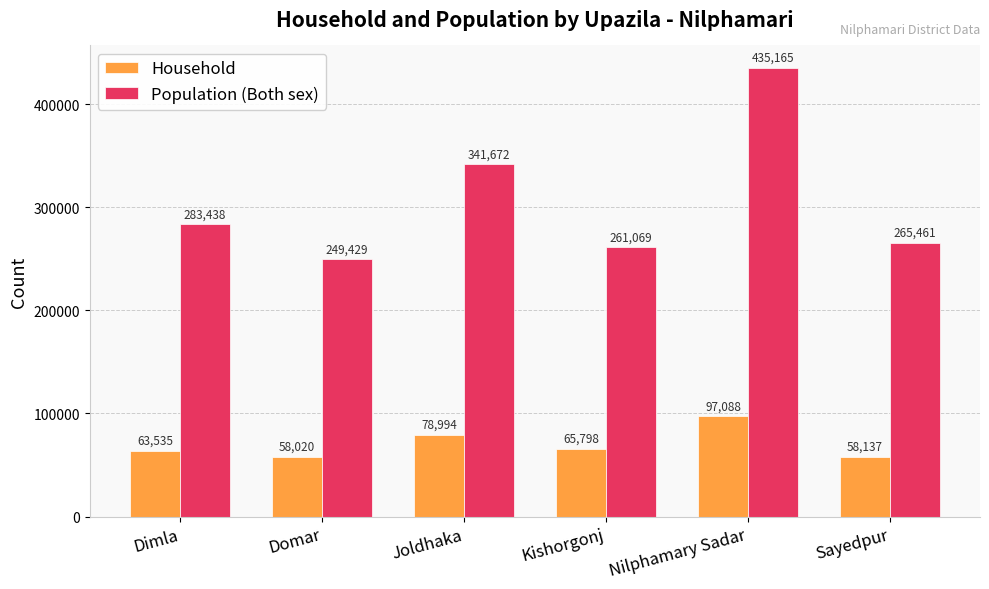

List the series in order of their overall mean, lowest first.

Household, Population (Both sex)